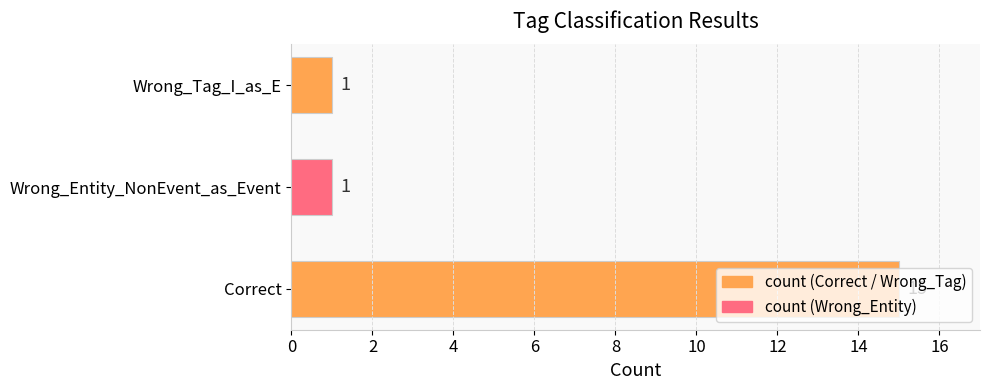

What is the maximum value shown in the chart?

15